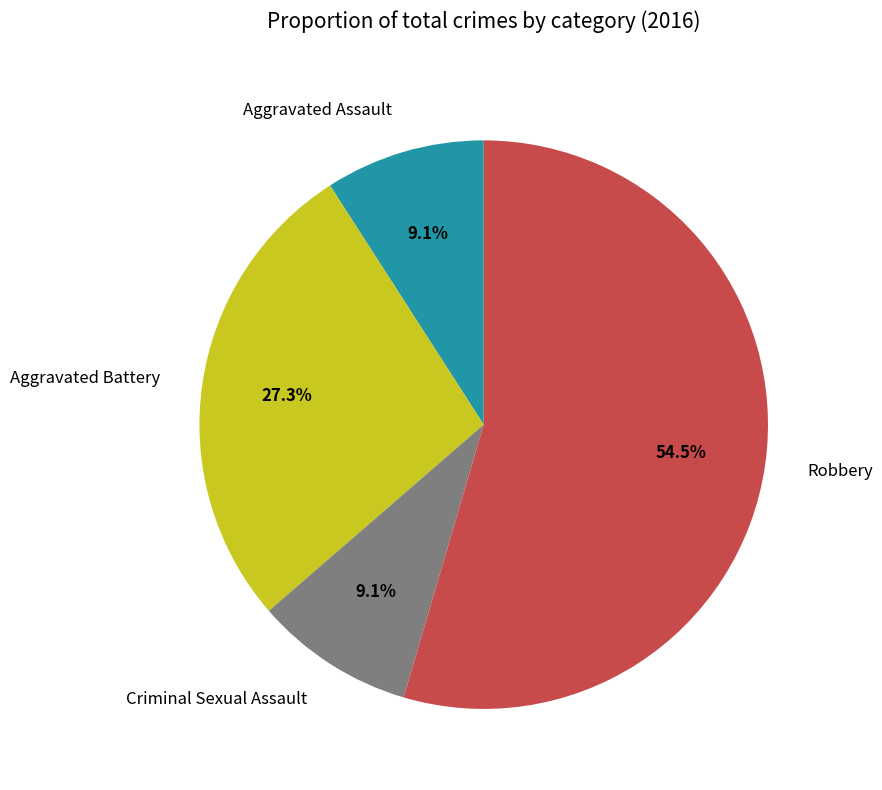

Which slice is the largest?

Robbery